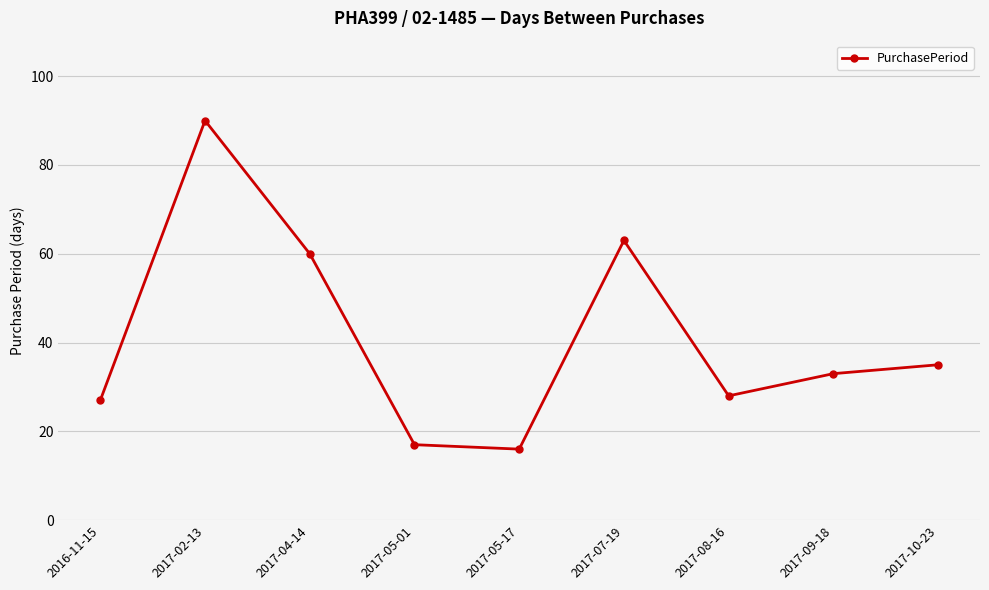

What position from the left is 2017-05-17?

5